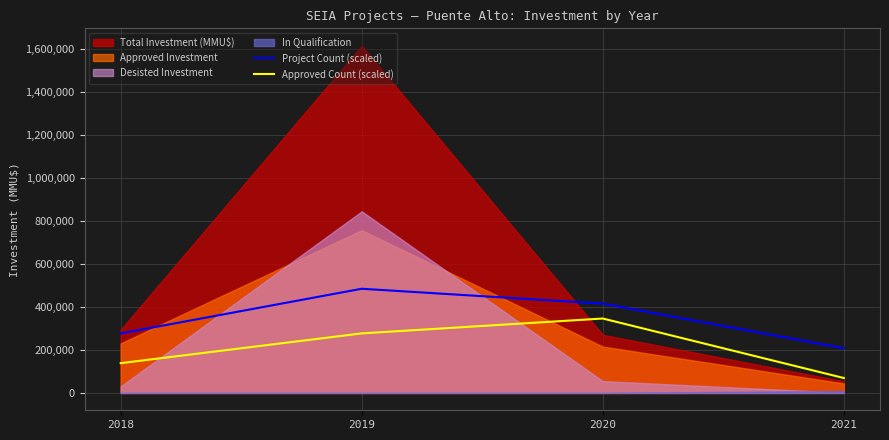

True or false: Project Count (scaled) and Approved Count (scaled) intersect in this chart.

False